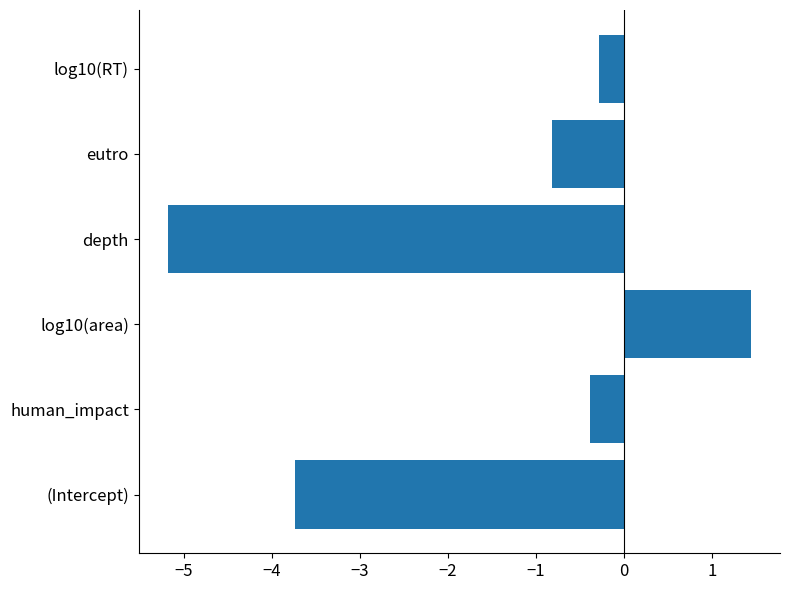

Which category has the highest value across all series?

log10(area)